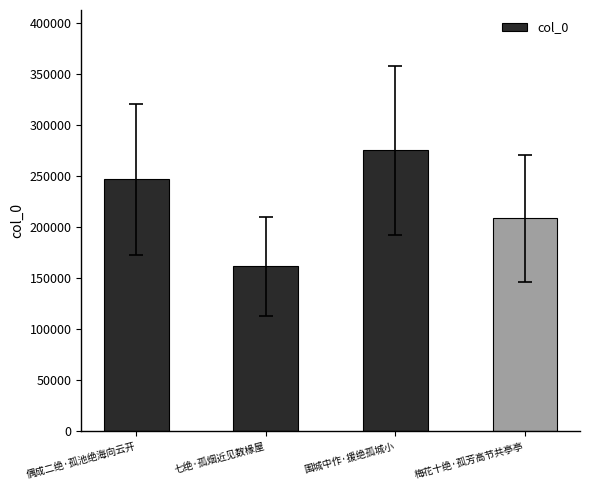

At which category does the chart reach its peak across all series?

围城中作·援绝孤城小